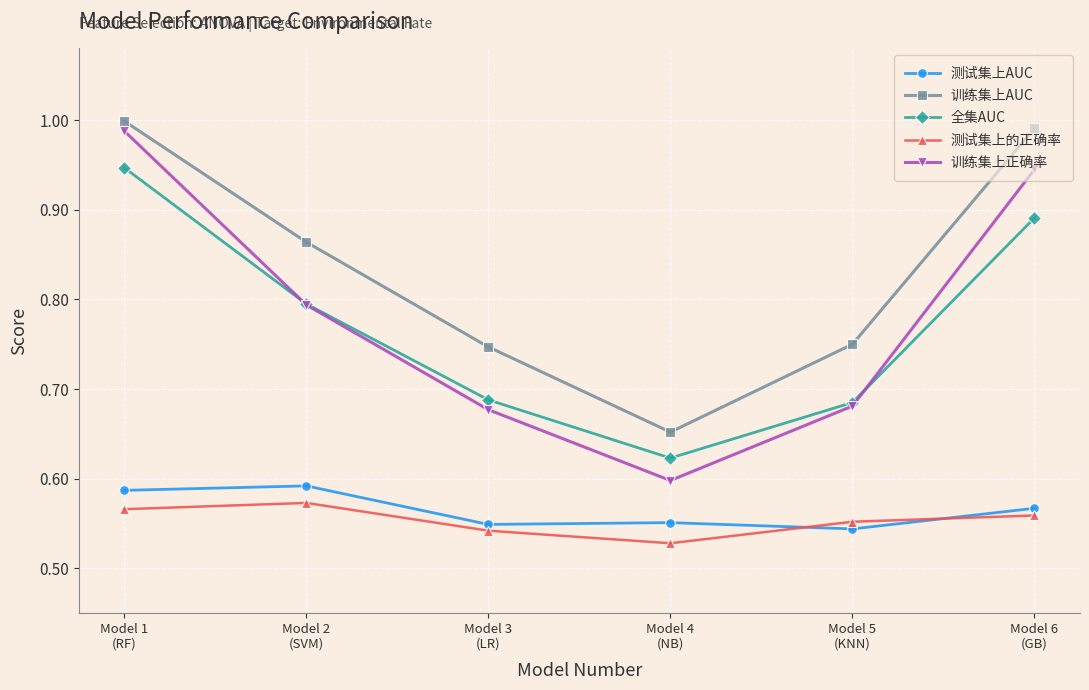

Count the 测试集上AUC values in the range 0 to 1.

6